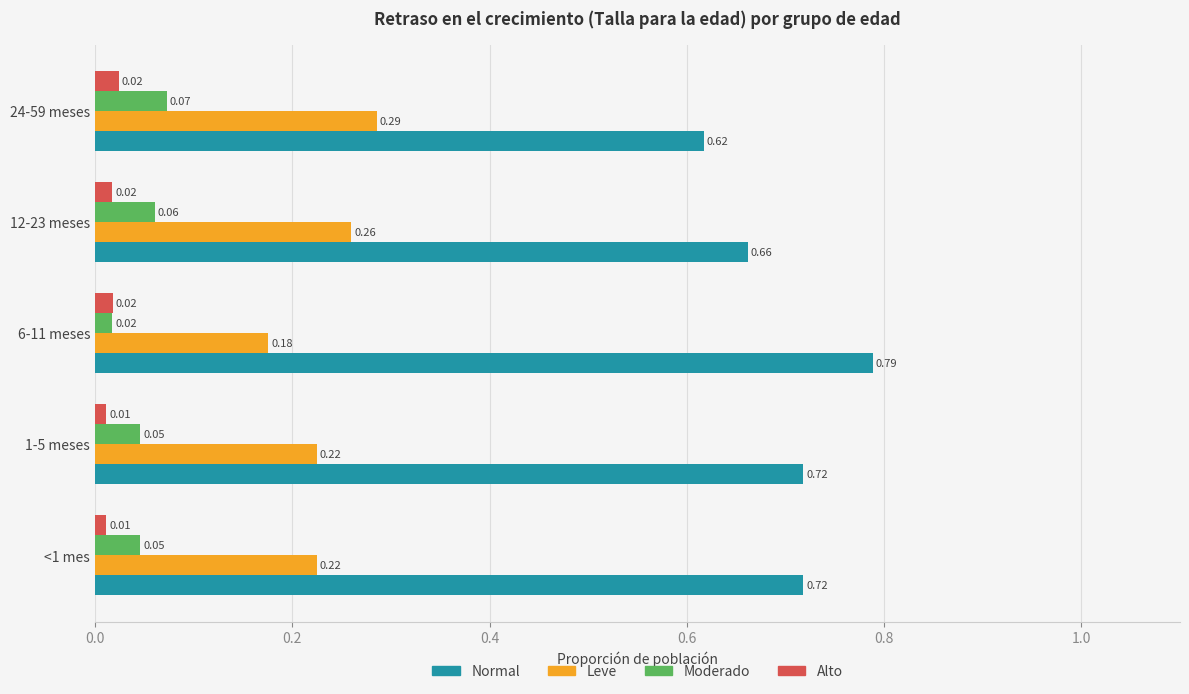

What is the sum of all Leve values?

1.2